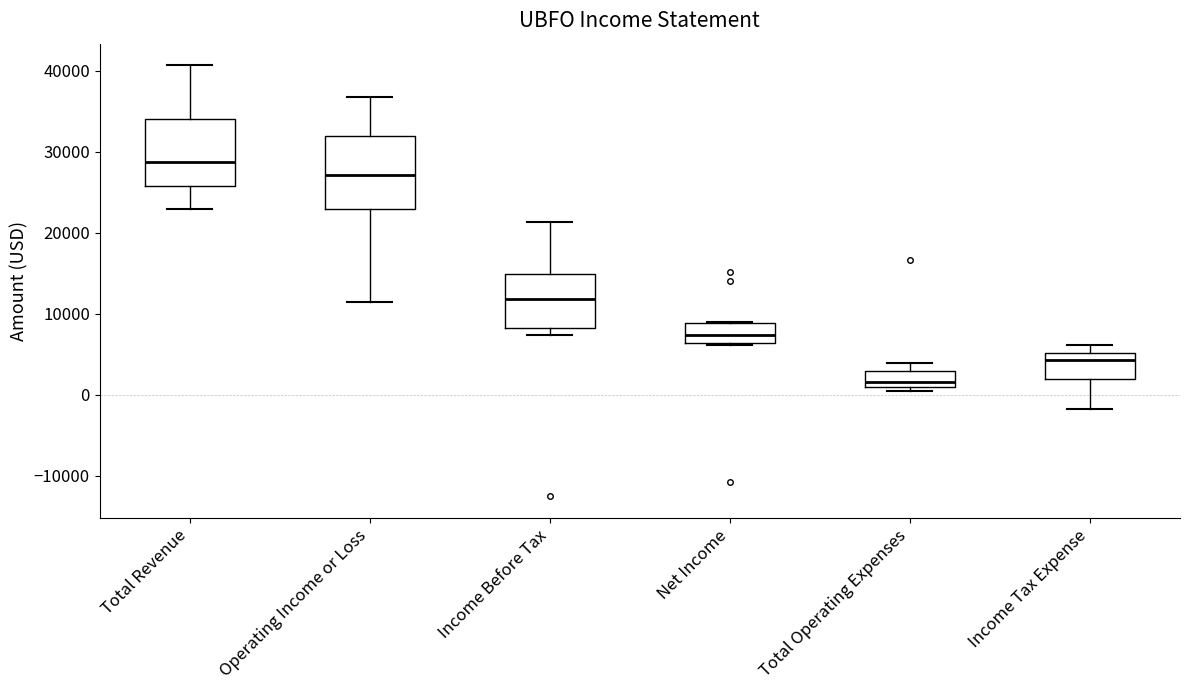

Reading left to right, transcribe this box plot: for each box, give where its median line is, the range the box spans, and where its two whiskers end, as read against the y-axis. The values are not printed on the chart, so give them approximately, as read against the axis.

Total Revenue: median 29000, box 26000 to 34000, whiskers 23000 to 41000
Operating Income or Loss: median 27000, box 23000 to 32000, whiskers 11000 to 37000
Income Before Tax: median 12000, box 8000 to 15000, whiskers 7000 to 21000
Net Income: median 7000, box 6000 to 9000, whiskers 6000 to 9000
Total Operating Expenses: median 2000, box 1000 to 3000, whiskers 1000 (just below the box's lower edge) to 4000
Income Tax Expense: median 4000, box 2000 to 5000, whiskers -2000 to 6000